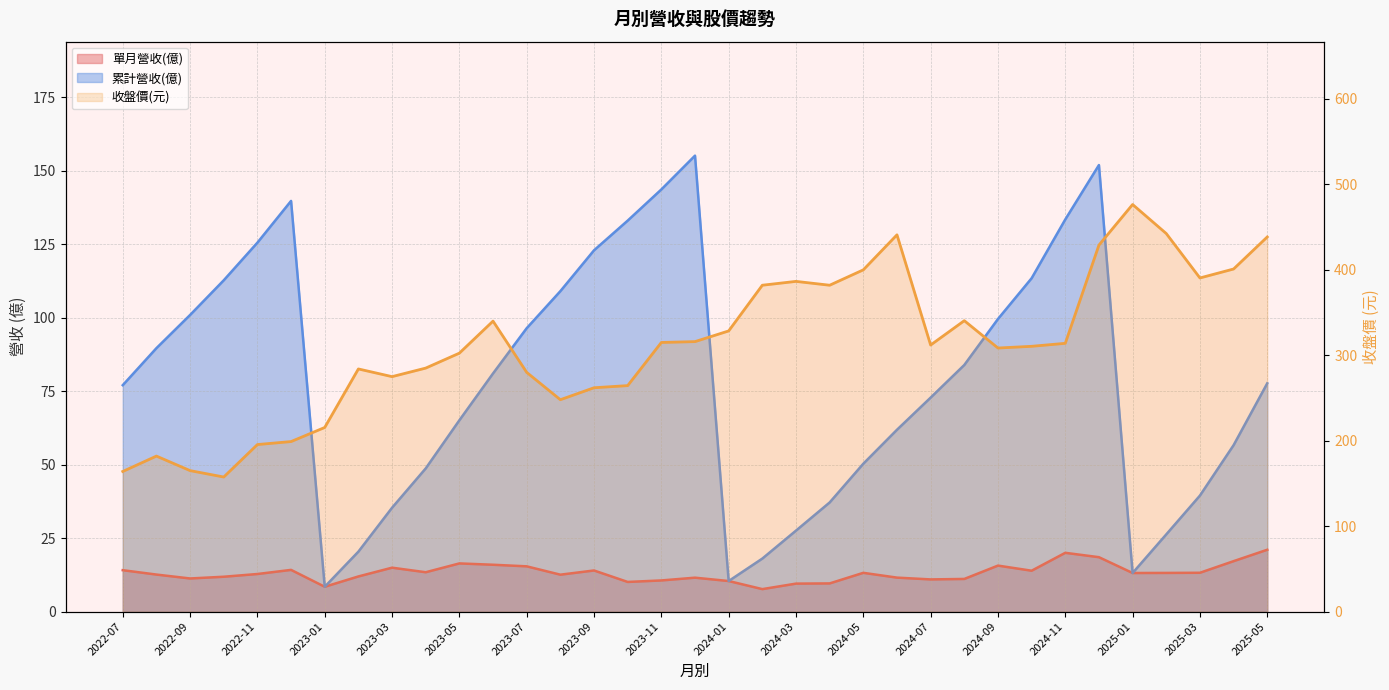

True or false: 單月營收(億) and 收盤價(元) cross at least once.

False